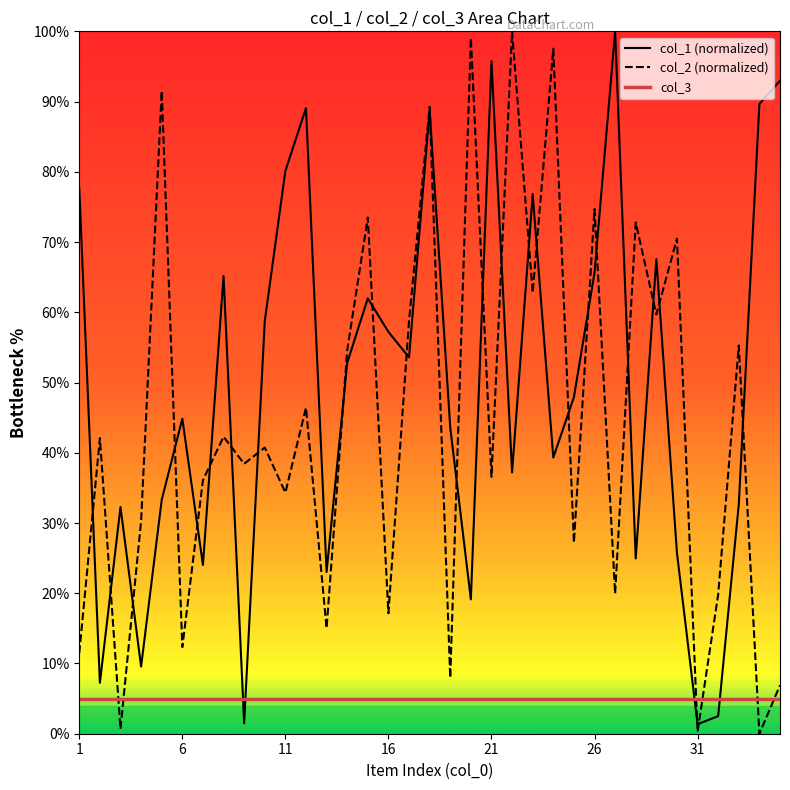

Reading left to right, extract all data points from this chart.

col_1 (normalized): 77.7	7.2	32.3	9.6	33.3	44.9	24.0	65.2	1.5	58.7	80.1	89.1	23.0	52.8	62.0	57.2	53.6	88.8	43.6	19.1	95.8	37.2	76.8	39.3	47.9	65.6	100.0	25.0	67.6	25.8	1.4	2.5	32.7	89.7	93.0
col_2 (normalized): 11.5	42.1	0.7	30.3	91.5	12.3	36.1	42.3	38.4	40.7	34.3	46.4	15.0	54.6	73.5	17.2	58.8	89.3	8.0	99.1	36.6	100.0	62.8	97.5	27.2	74.7	19.9	72.8	59.7	70.5	0.3	19.8	55.3	0.0	6.9
col_3: 5.0	5.0	5.0	5.0	5.0	5.0	5.0	5.0	5.0	5.0	5.0	5.0	5.0	5.0	5.0	5.0	5.0	5.0	5.0	5.0	5.0	5.0	5.0	5.0	5.0	5.0	5.0	5.0	5.0	5.0	5.0	5.0	5.0	5.0	5.0